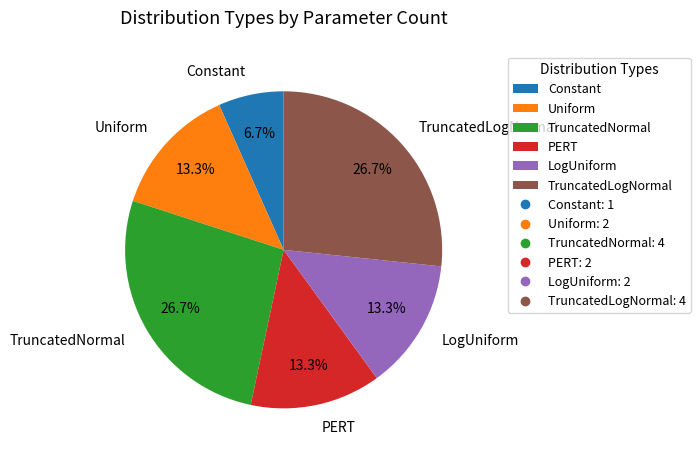

True or false: Uniform accounts for 5% of the total.

False